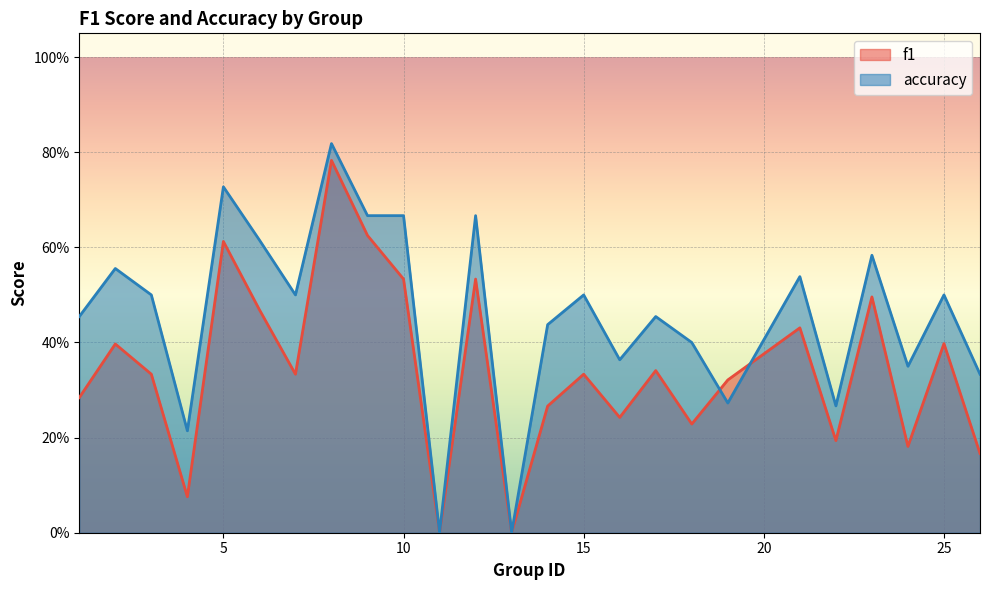

Where is accuracy nearest to the value 0?

11